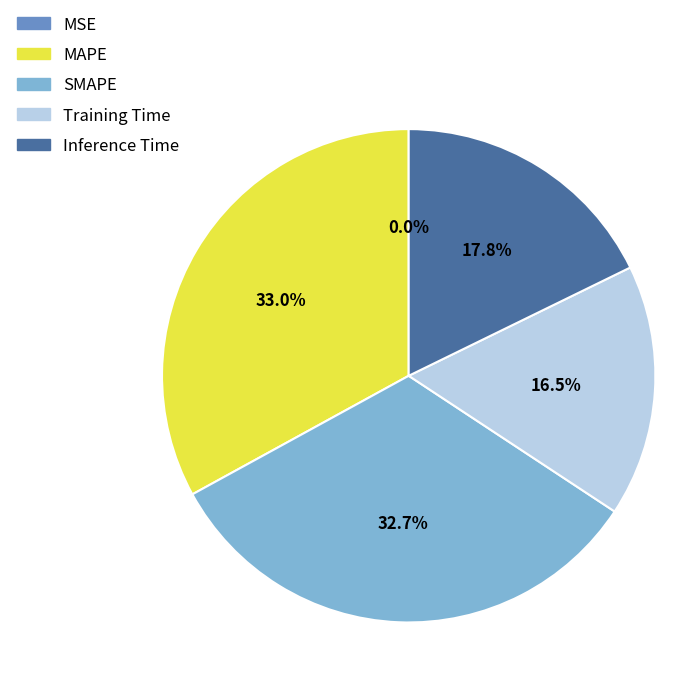

True or false: MAPE accounts for 21% of the total.

False